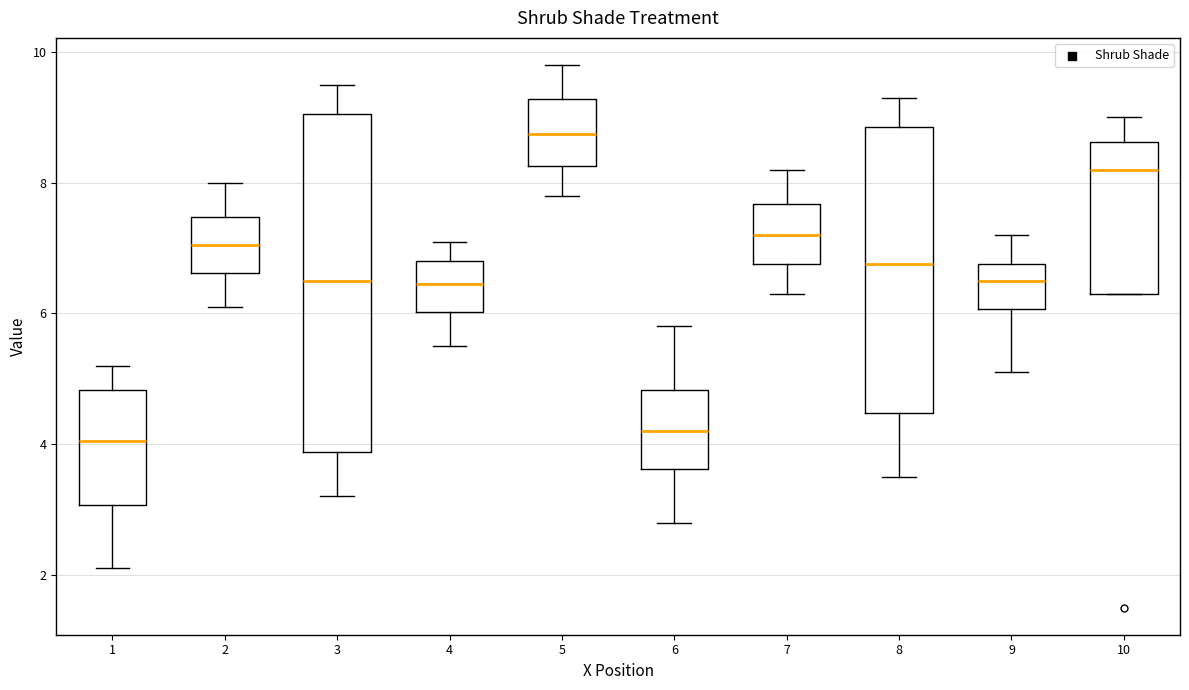

Reading left to right, transcribe this box plot: for each box, give where its median line is, the range the box spans, and where its two whiskers end, as read against the y-axis. The values are not printed on the chart, so give them approximately, as read against the axis.

1: median 4.0, box 3.0 to 4.8, whiskers 2.2 to 5.2
2: median 7.0, box 6.6 to 7.4, whiskers 6.2 to 8.0
3: median 6.6, box 3.8 to 9.0, whiskers 3.2 to 9.6
4: median 6.4, box 6.0 to 6.8, whiskers 5.6 to 7.2
5: median 8.8, box 8.2 to 9.2, whiskers 7.8 to 9.8
6: median 4.2, box 3.6 to 4.8, whiskers 2.8 to 5.8
7: median 7.2, box 6.8 to 7.6, whiskers 6.4 to 8.2
8: median 6.8, box 4.4 to 8.8, whiskers 3.6 to 9.4
9: median 6.6, box 6.0 to 6.8, whiskers 5.2 to 7.2
10: median 8.2, box 6.4 to 8.6, whiskers 6.4 to 9.0